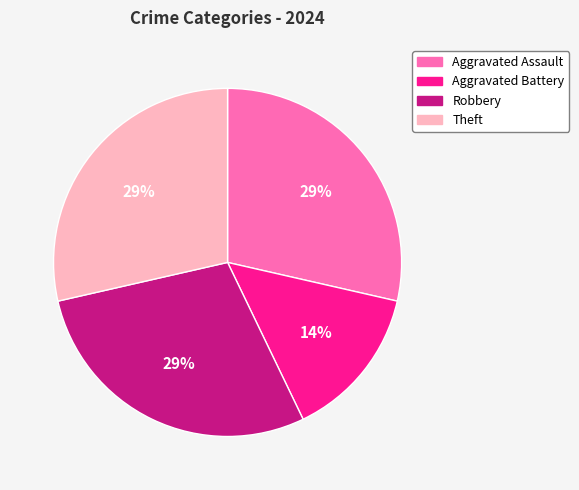

Between Aggravated Battery and Aggravated Assault, which is larger?

Aggravated Assault